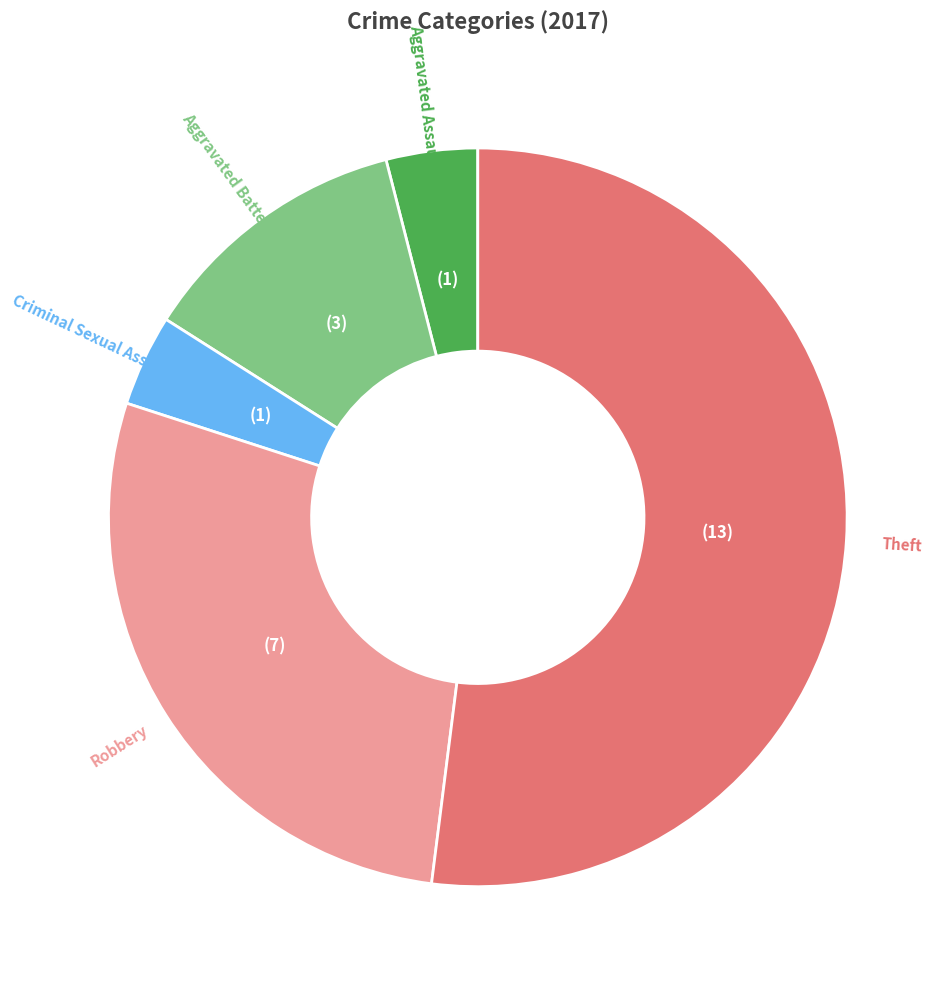

The Aggravated Assault slice represents 4% of the pie. True or false?

True